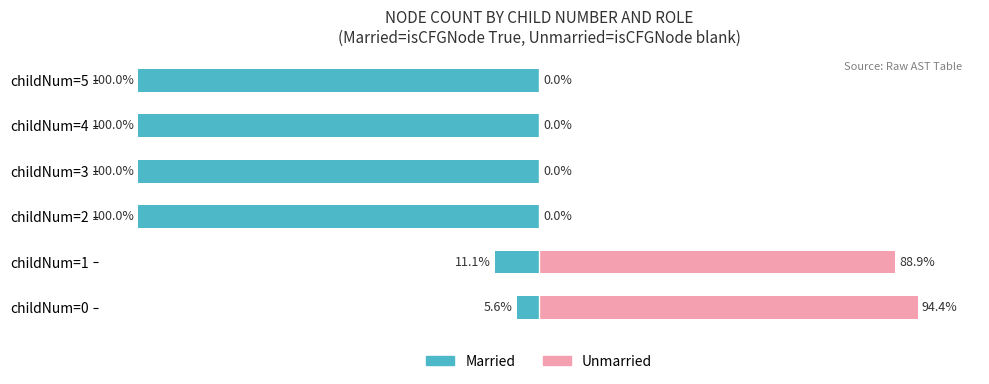

How many bars are there in each group?

2